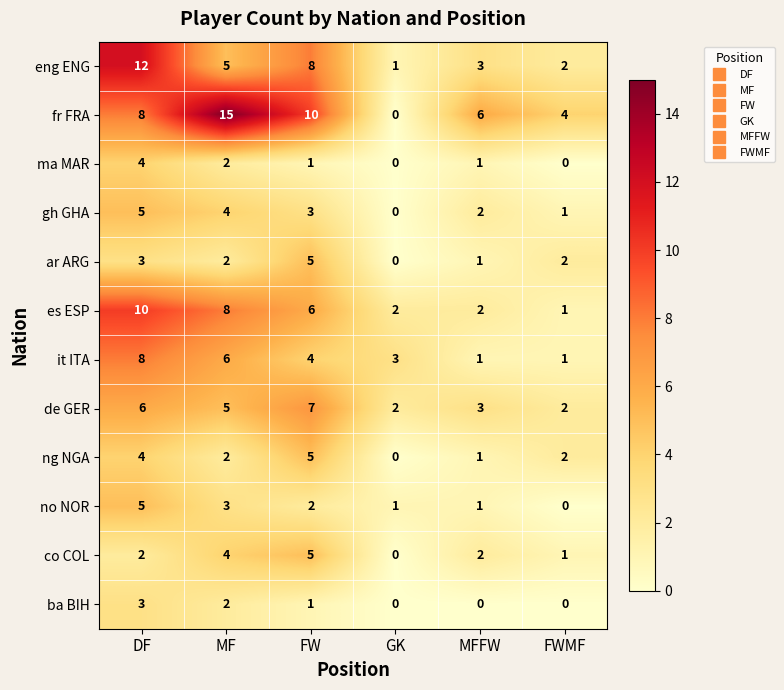

Where is eng ENG nearest to the value 6?

MF